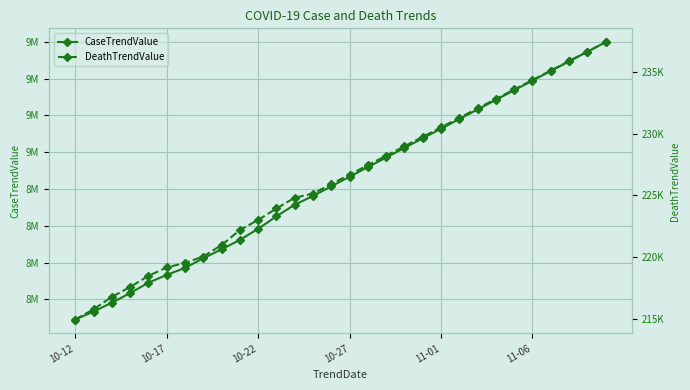

How many data points in CaseTrendValue are above 8833126?

14